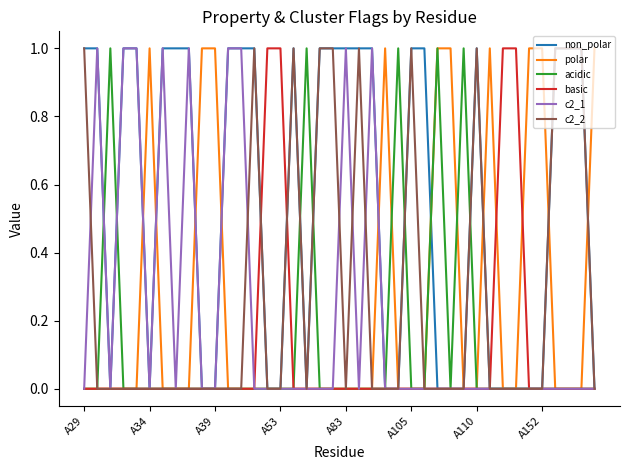

How many lines are shown in the chart?

6